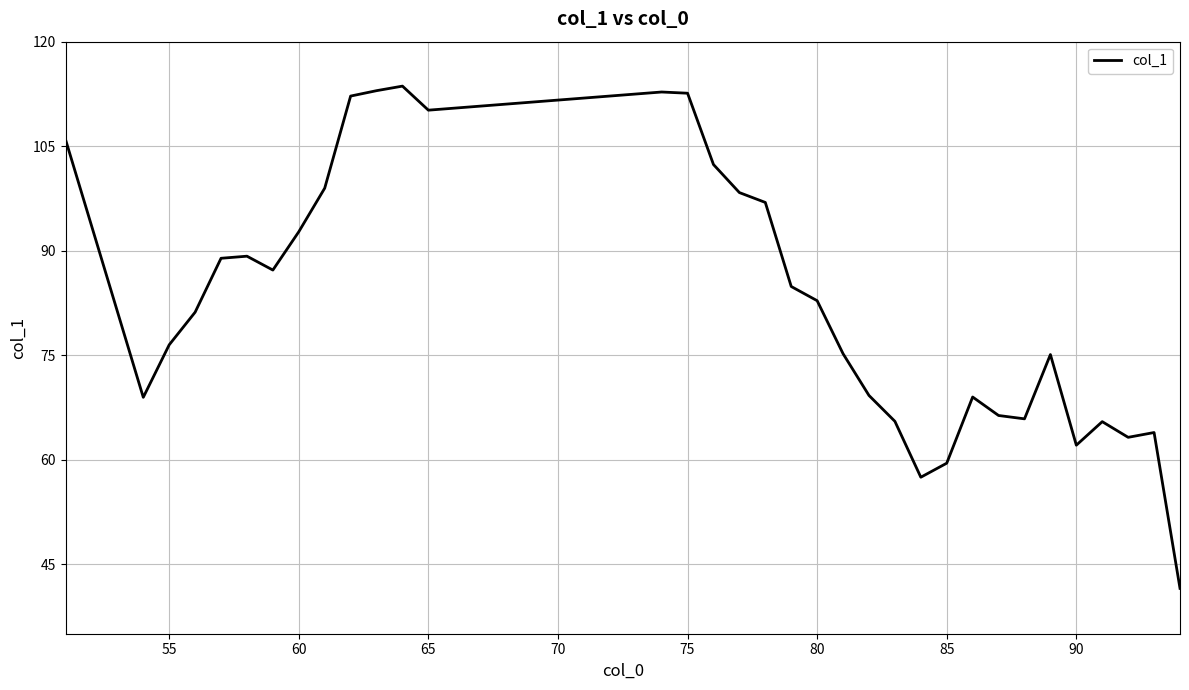

What is the greatest value displayed?

113.6